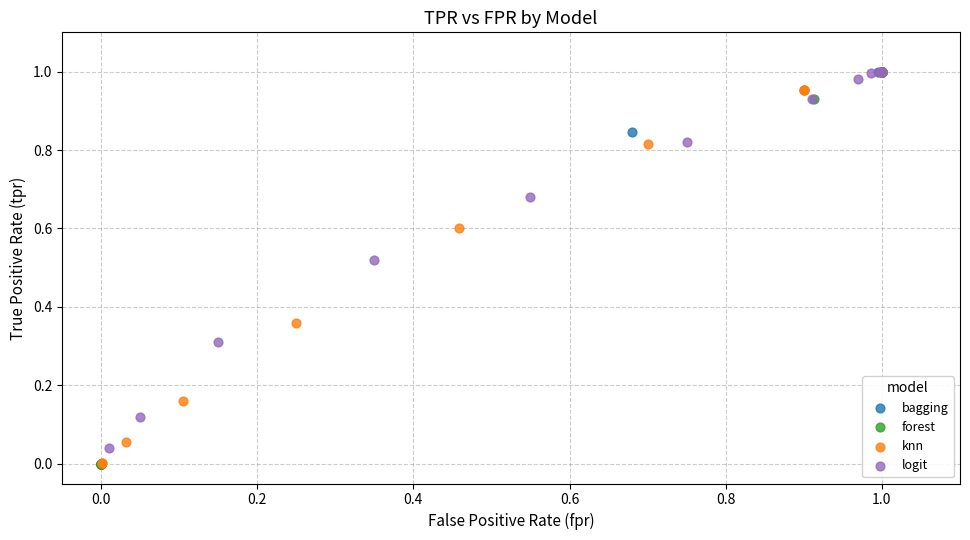

What are all the series names shown in the legend?

bagging, forest, knn, logit